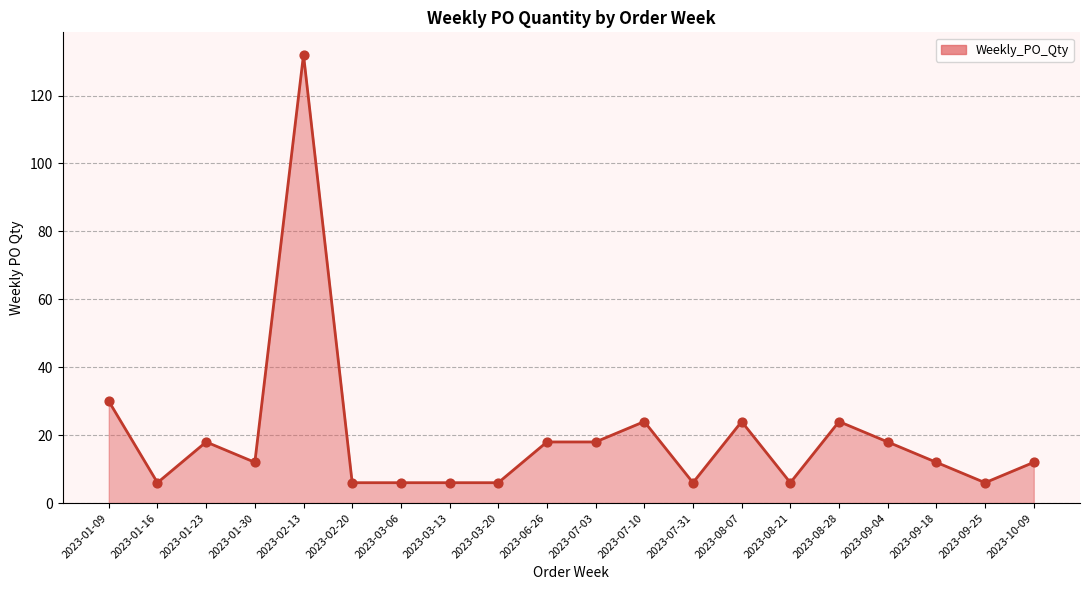

Approximately how many times larger is the value at 2023-09-18 compared to 2023-01-16?

2.0